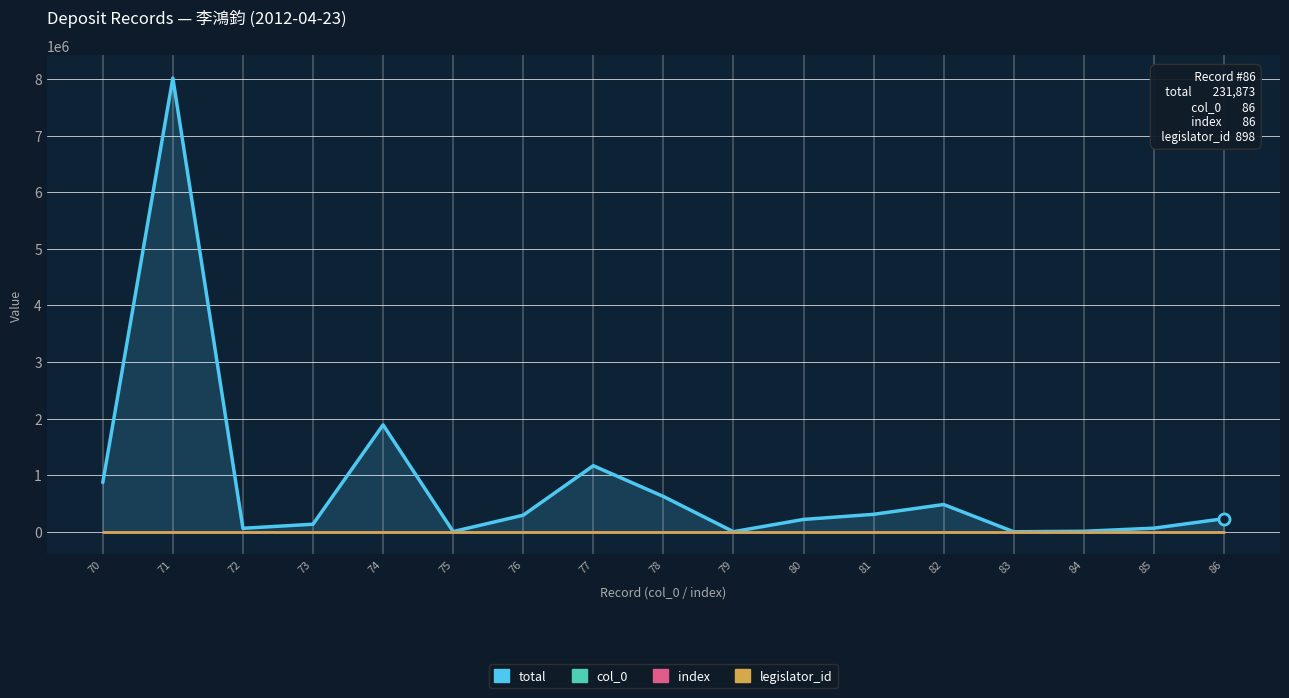

True or false: total has a value of 1889392 at 74.

True